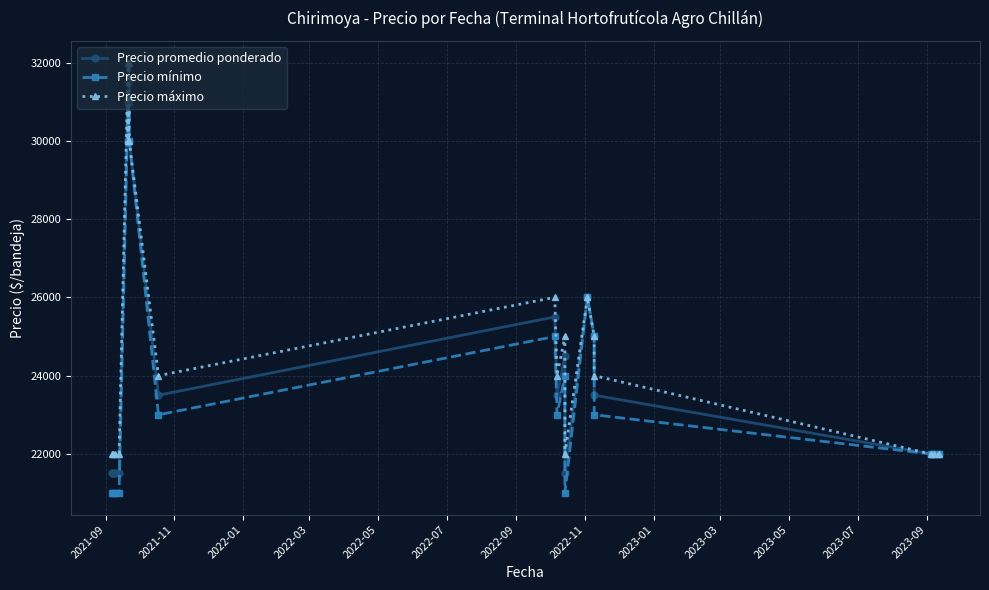

What is the value of the Precio promedio ponderado point at the 18th from the left?

22000